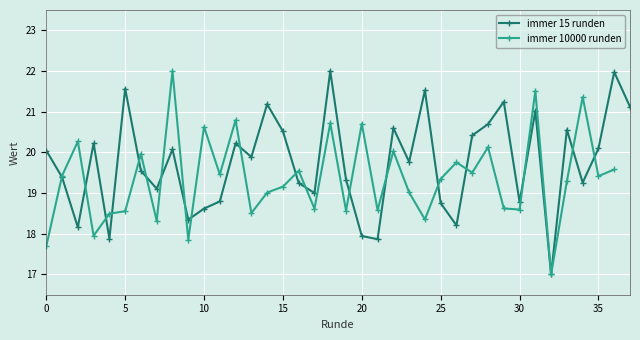

True or false: immer 15 runden has more than 1 interior local peaks.

True